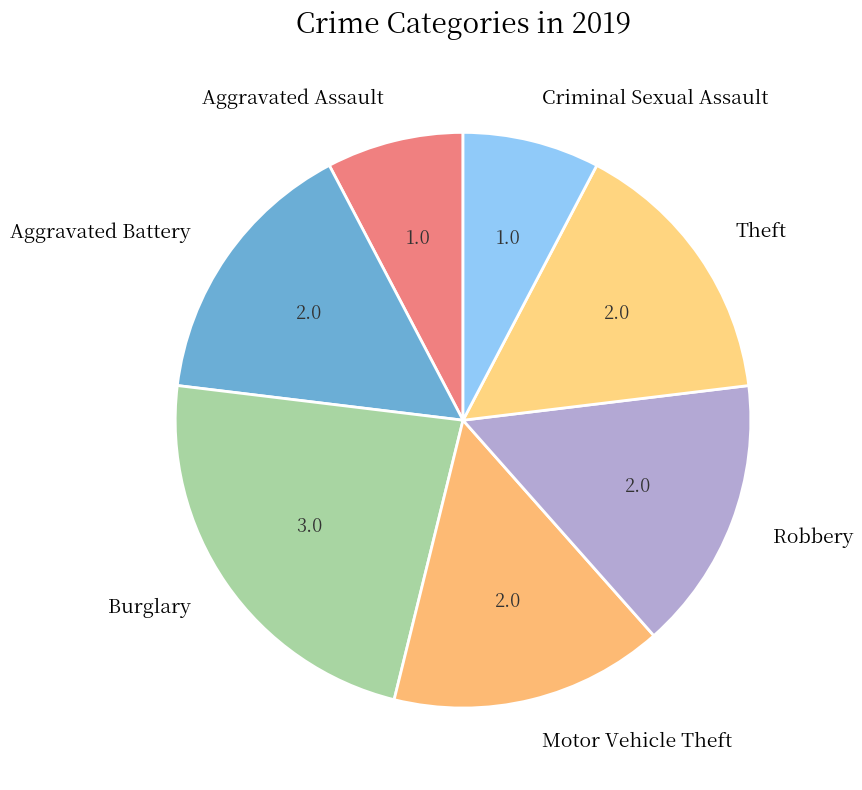

Do Aggravated Assault and Robbery together represent more than half of the pie?

No